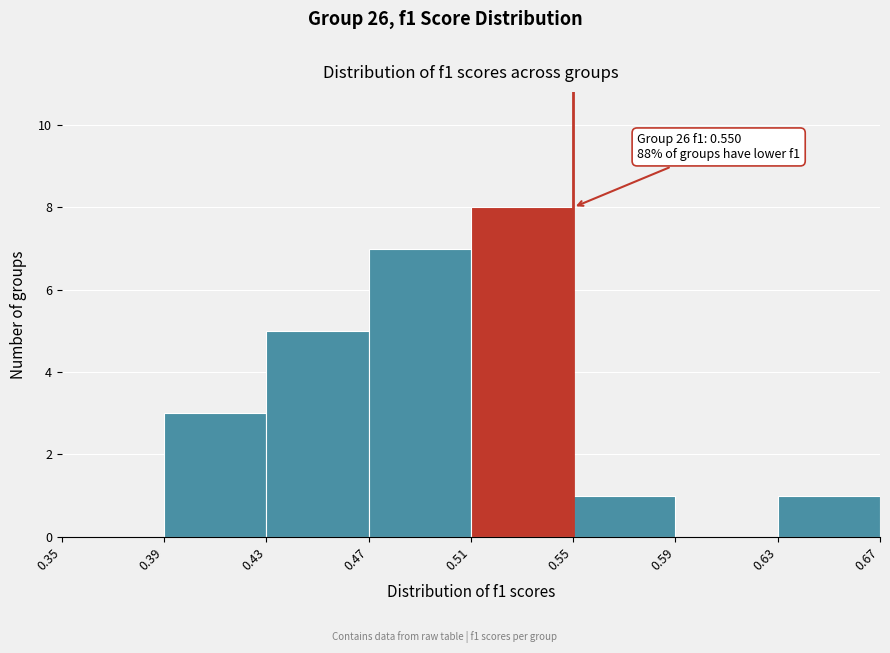

Over which range of the x-axis is the bar tallest?

0.51 to 0.55